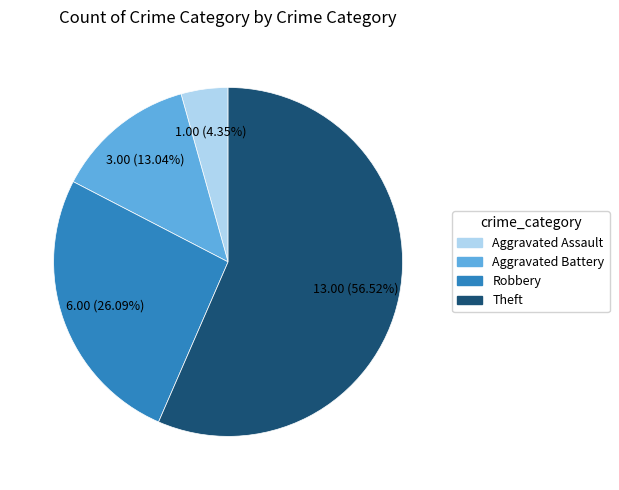

Is it true that Theft is 68% of the pie?

False